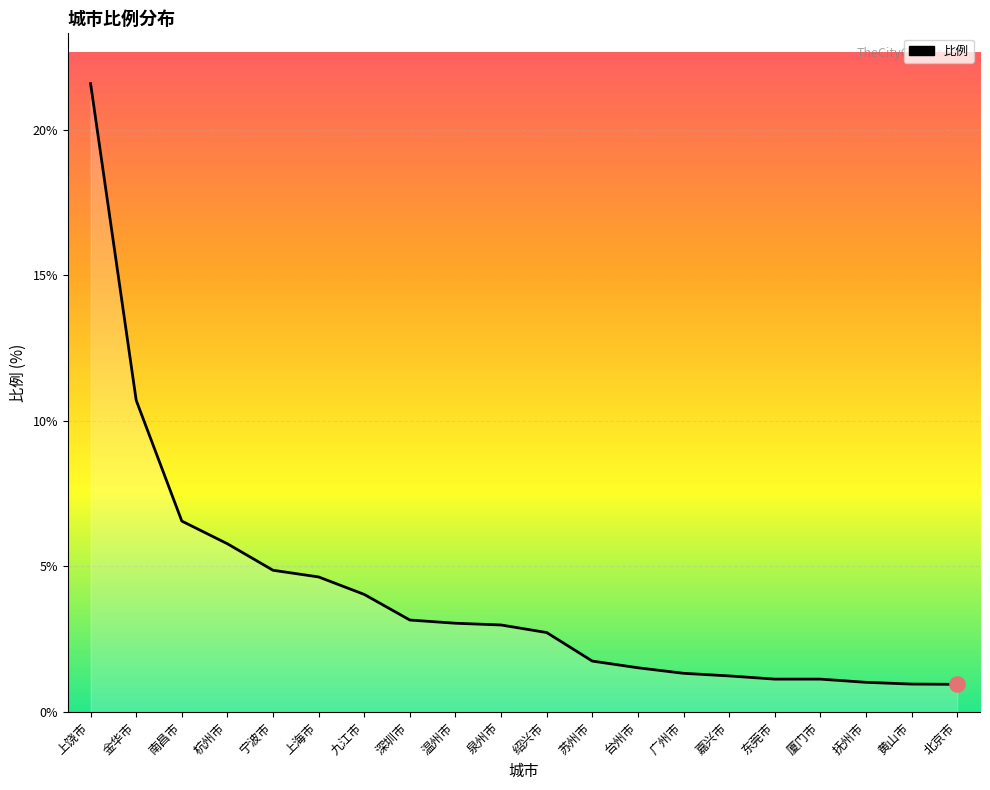

Approximately how many times larger is the value at 上饶市 compared to 上海市?

4.7